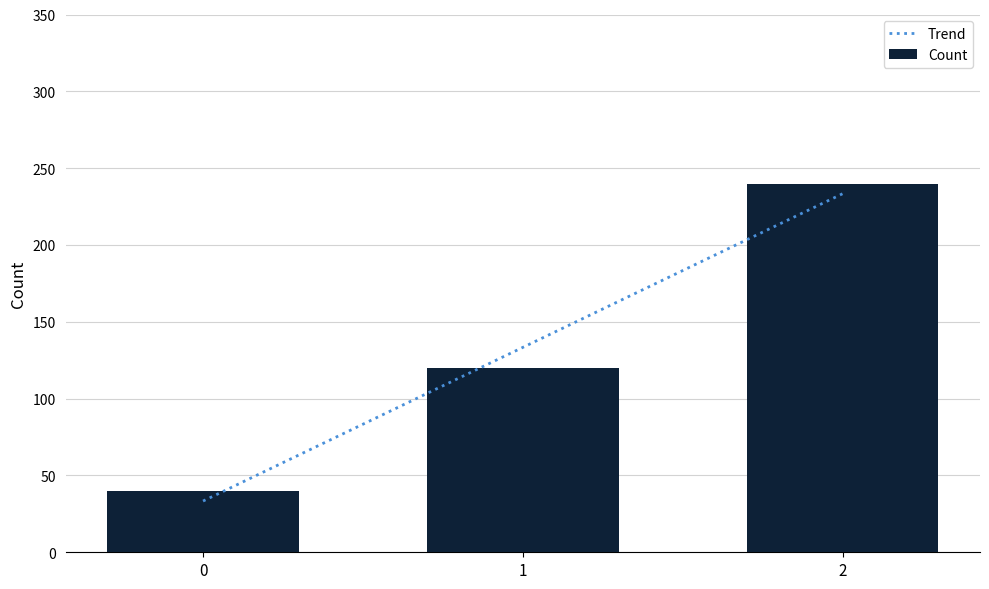

The chart shows a value of 120 at 1. True or false?

True